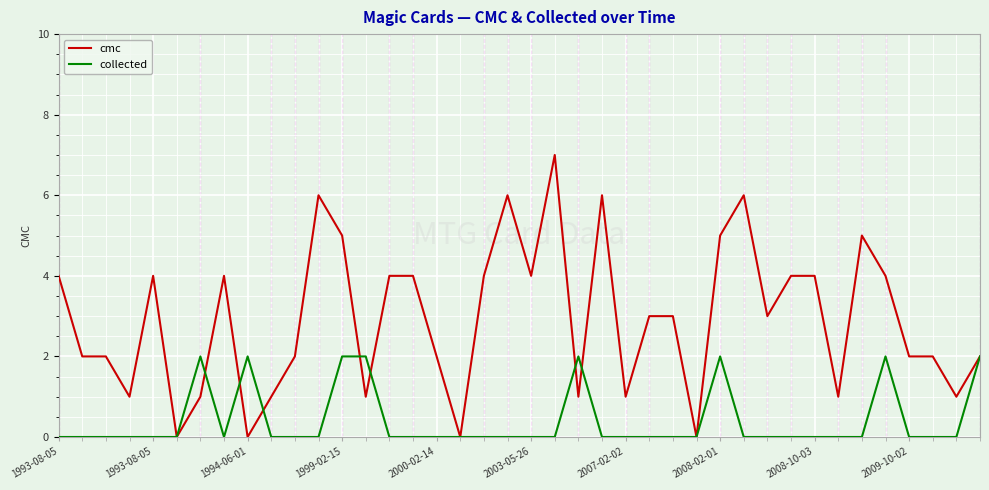

Which series has the largest range (max minus min)?

cmc